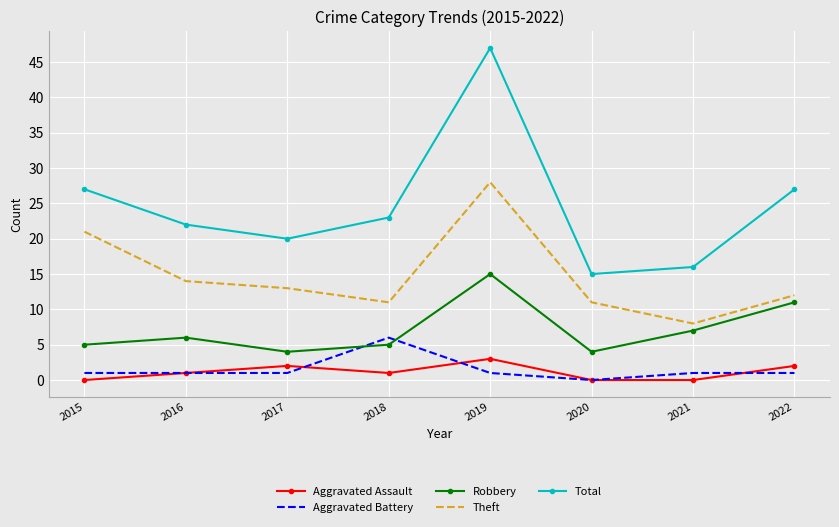

Reading left to right, extract all data points from this chart.

Aggravated Assault: 2015=0	2016=1	2017=2	2018=1	2019=3	2020=0	2021=0	2022=2
Aggravated Battery: 2015=1	2016=1	2017=1	2018=6	2019=1	2020=0	2021=1	2022=1
Robbery: 2015=5	2016=6	2017=4	2018=5	2019=15	2020=4	2021=7	2022=11
Theft: 2015=21	2016=14	2017=13	2018=11	2019=28	2020=11	2021=8	2022=12
Total: 2015=27	2016=22	2017=20	2018=23	2019=47	2020=15	2021=16	2022=27